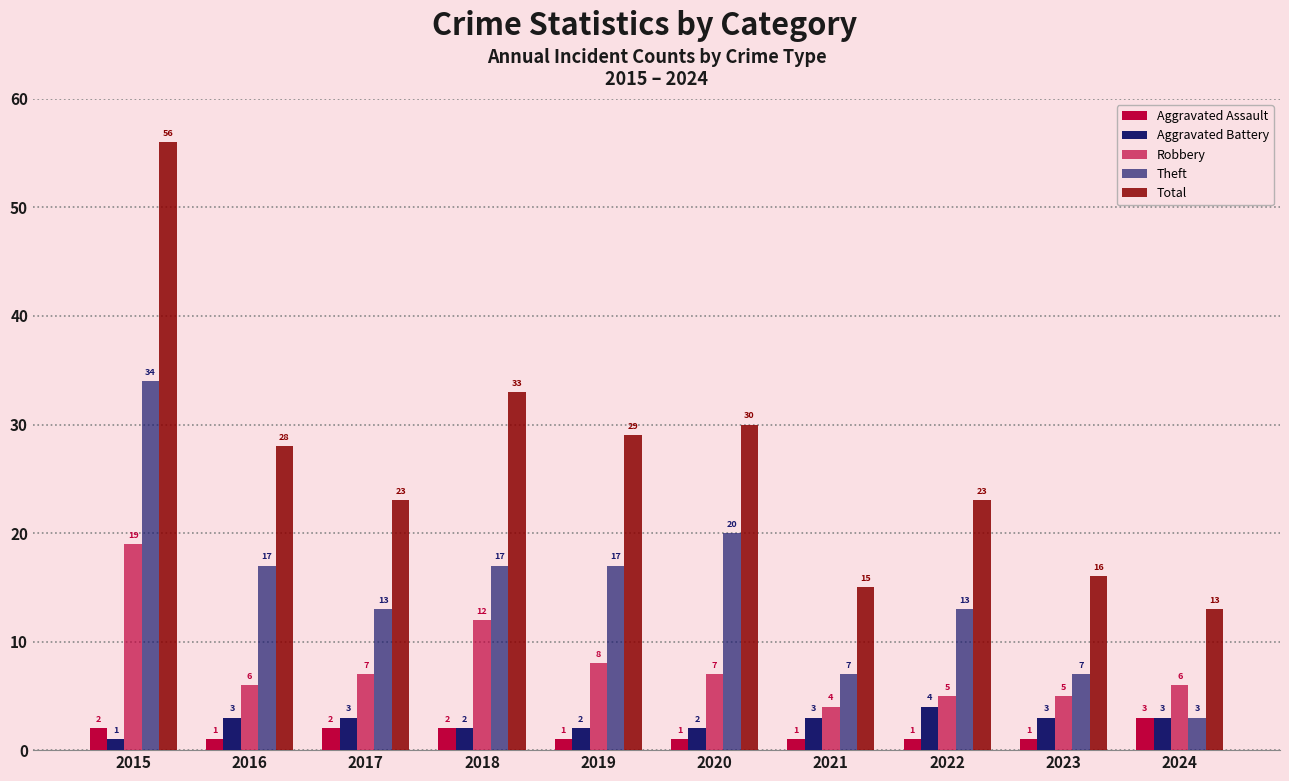

How many series are shown in this chart?

5